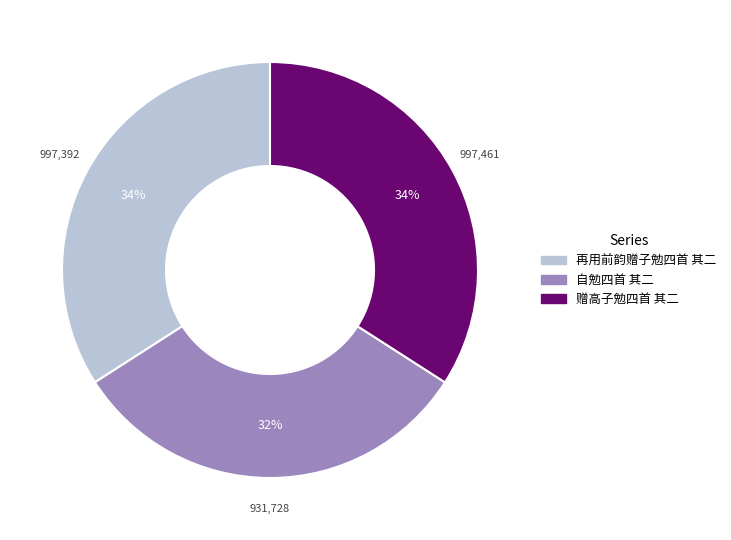

Which has a higher value, 再用前韵赠子勉四首 其二 or 自勉四首 其二?

再用前韵赠子勉四首 其二